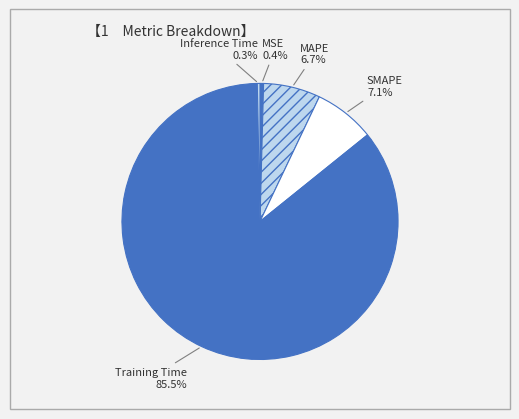

Does Training Time represent more than half of the total?

Yes